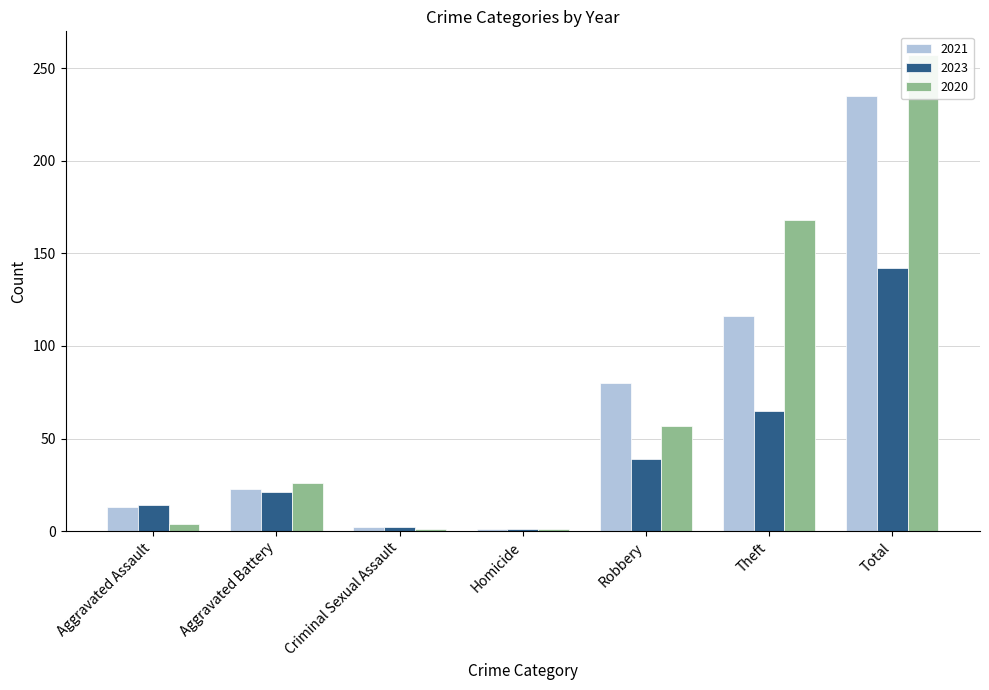

Where is 2023 nearest to the value 71?

Theft